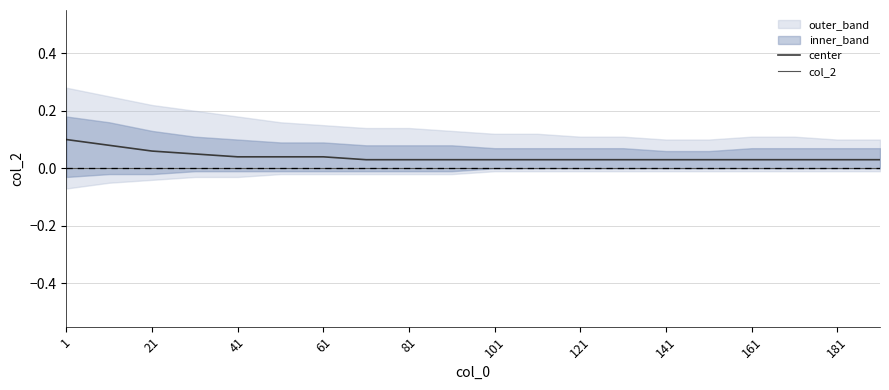

At which label does col_2 reach its peak?

1